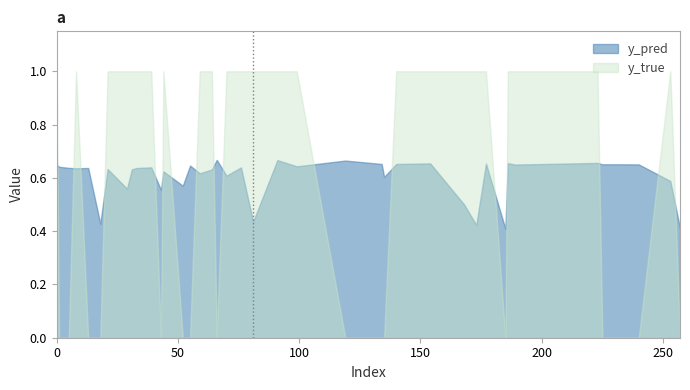

Between which two adjacent categories do y_pred and y_true first intersect?

0 and 1